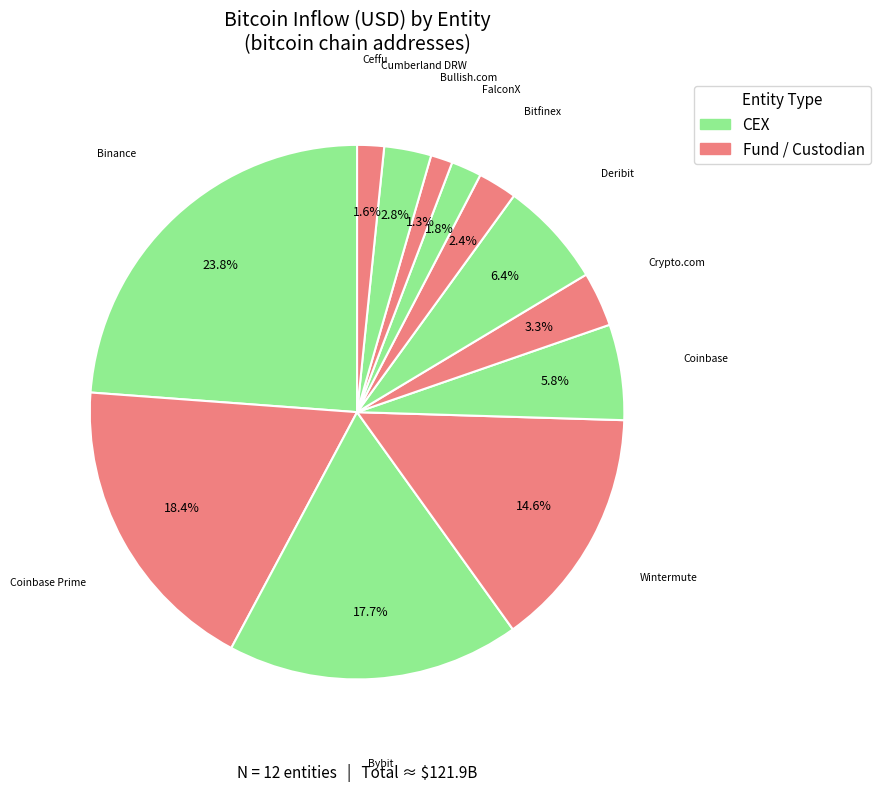

Which slice is the smallest?

Bullish.com